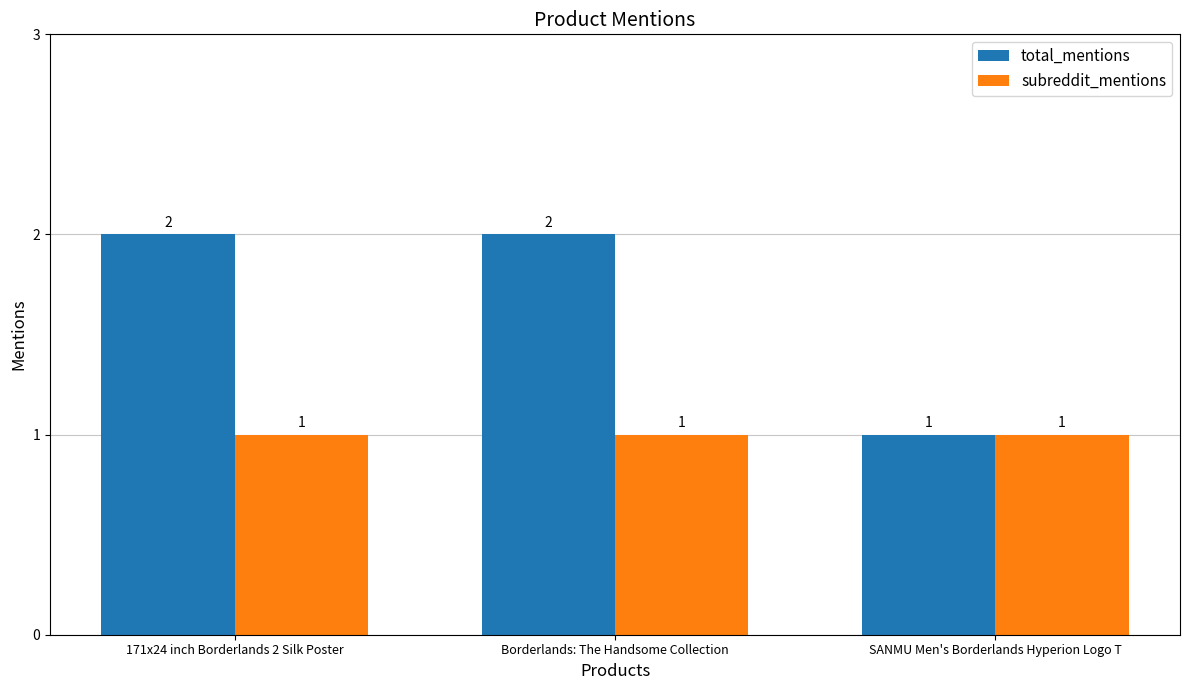

The subreddit_mentions series shows 0 at SANMU Men's Borderlands Hyperion Logo T. True or false?

False